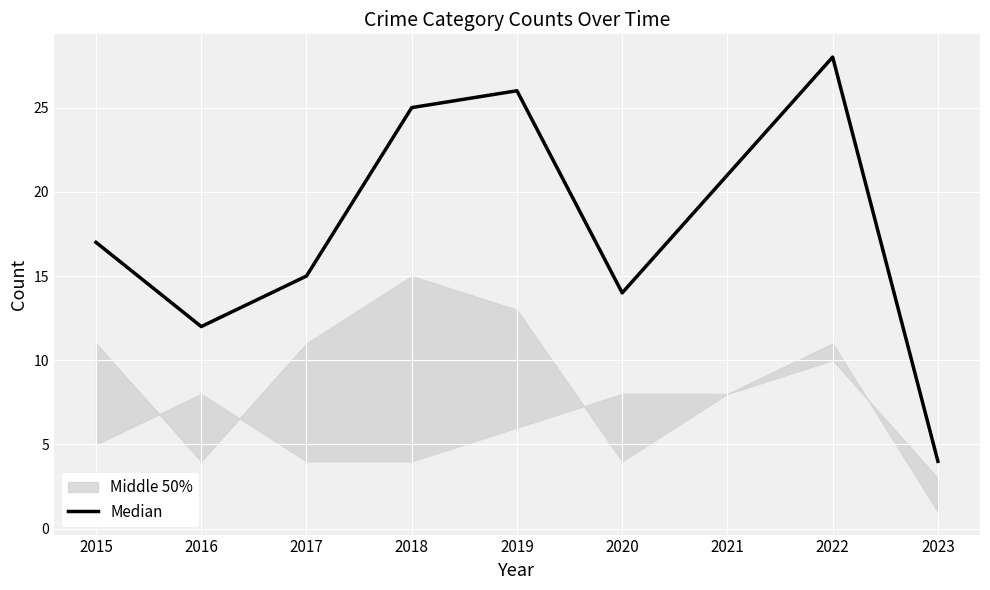

Where is the first local minimum?

2016